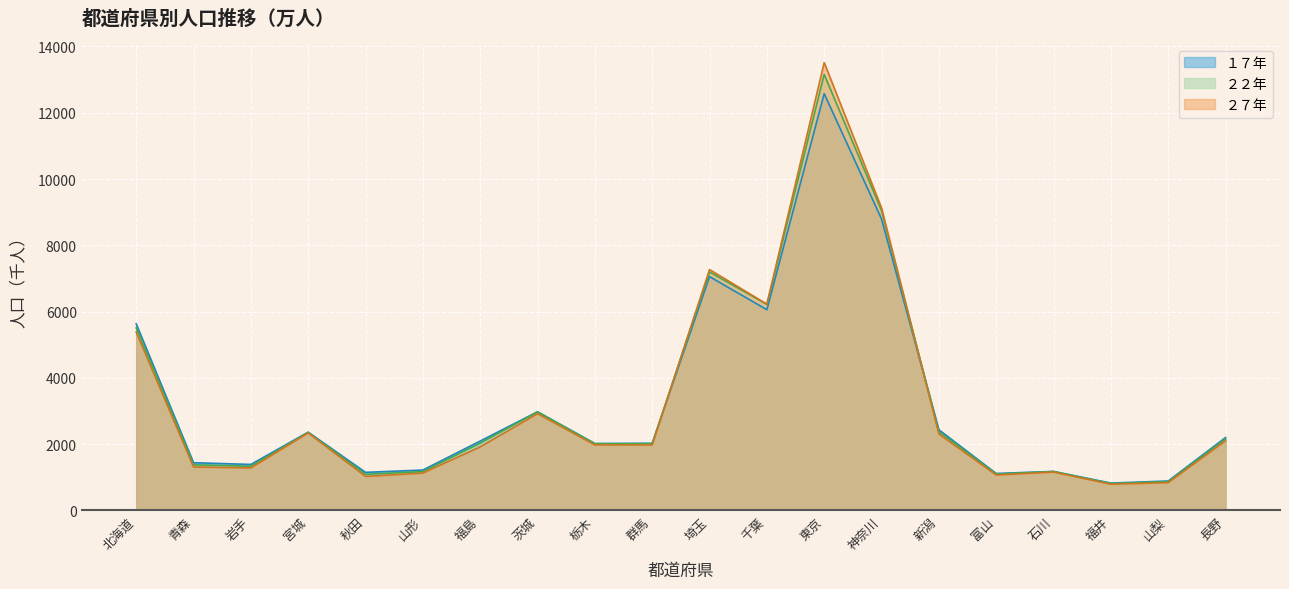

Which category has the highest value across all series?

東京